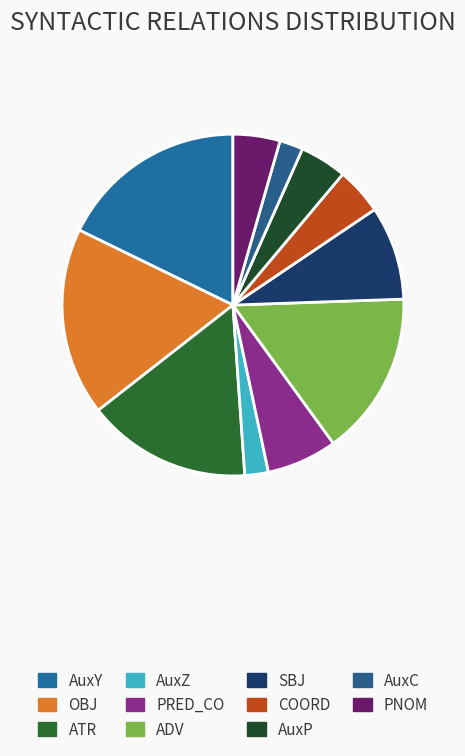

To the nearest percent, what is the combined percentage of AuxZ and PNOM?

7%